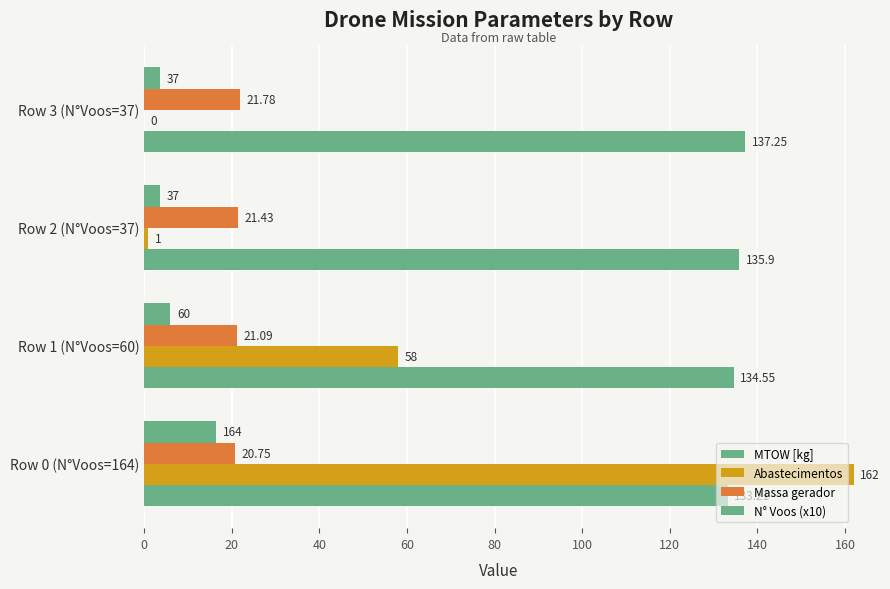

Which series has the largest total across all categories?

MTOW [kg]